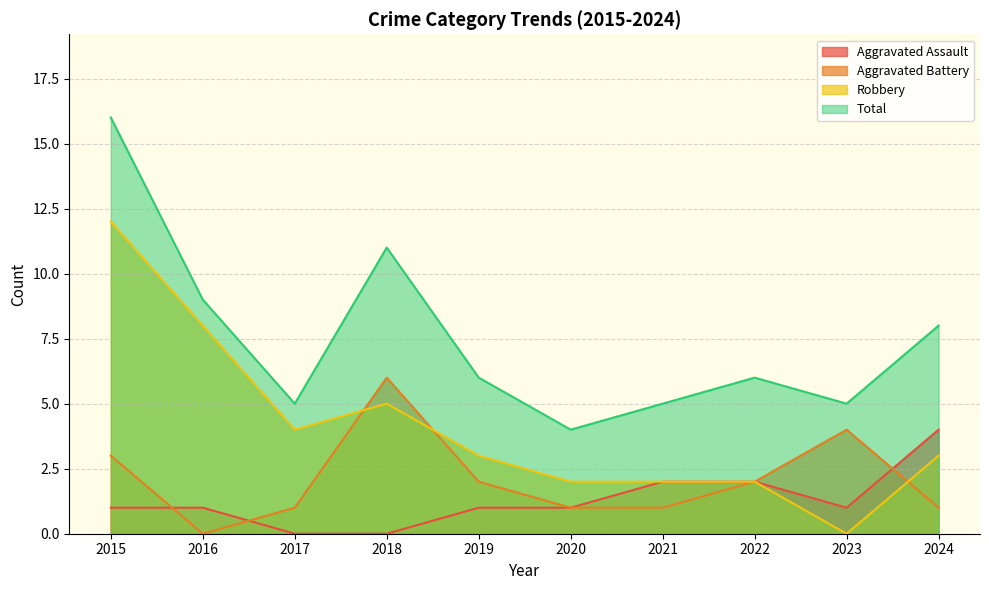

How many interior local peaks does the Total series have?

2